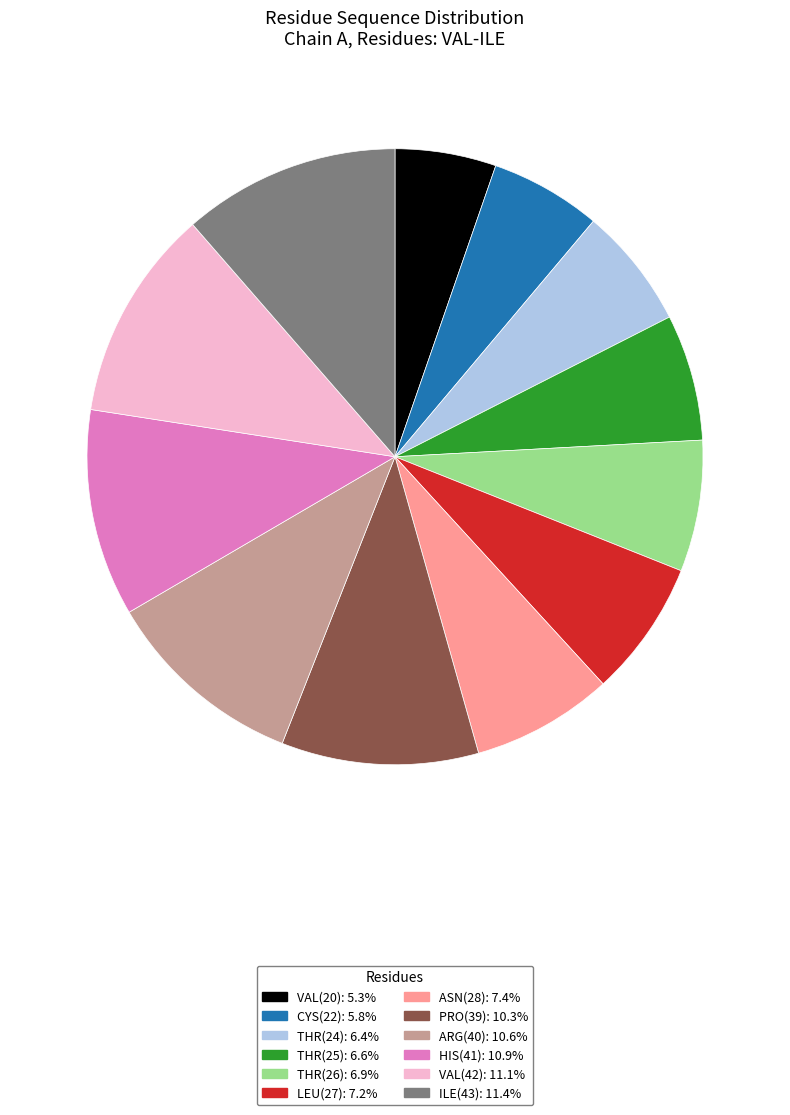

True or false: ILE(43) accounts for 11% of the total.

True